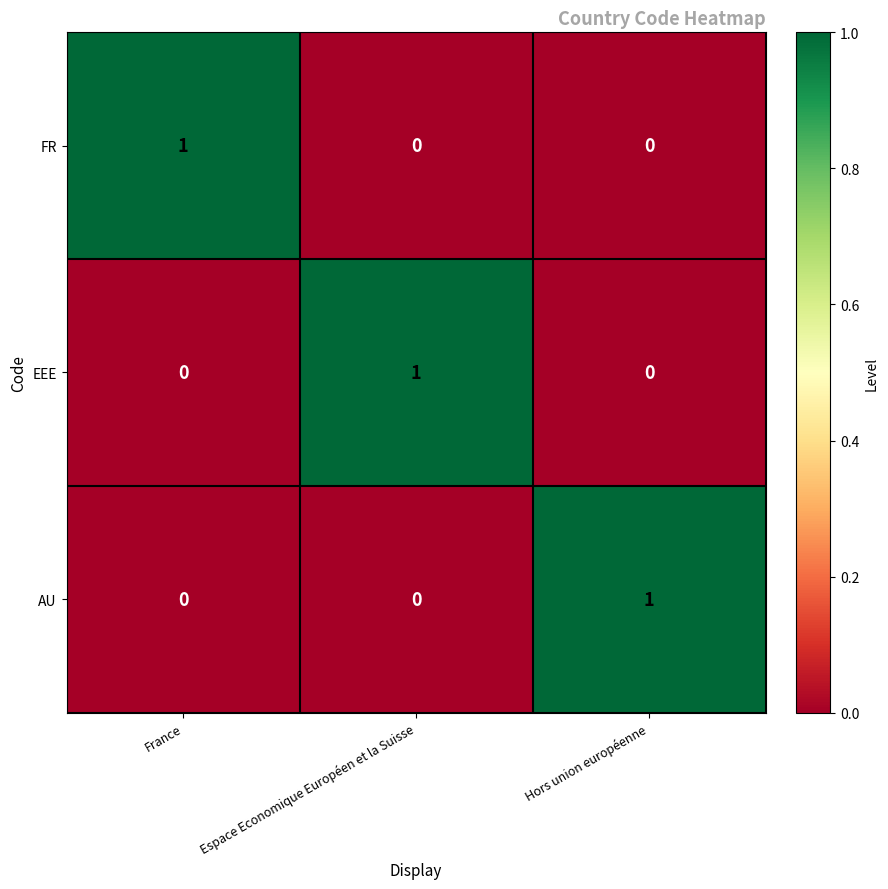

How many positive values does the EEE series have?

1